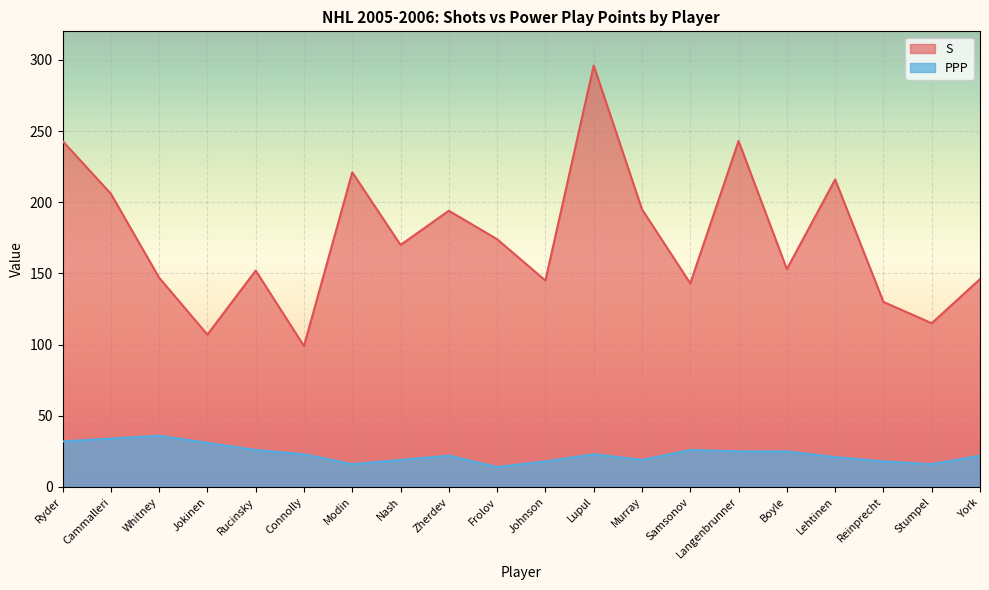

Where is the first local maximum for PPP?

Whitney